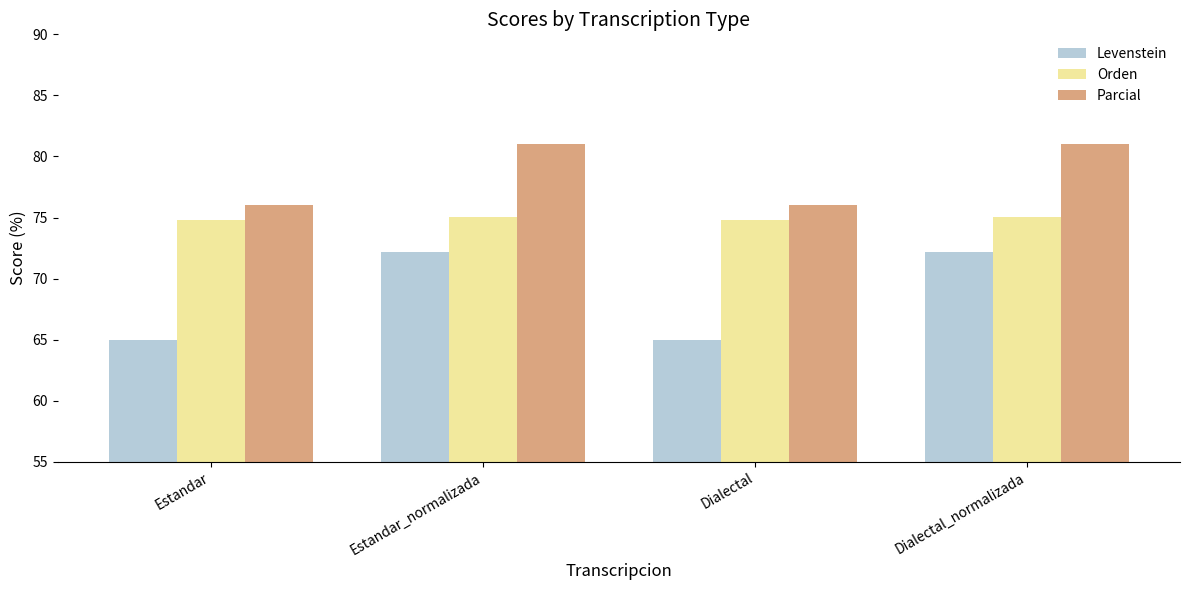

At how many categories does at least one series exceed 68?

4